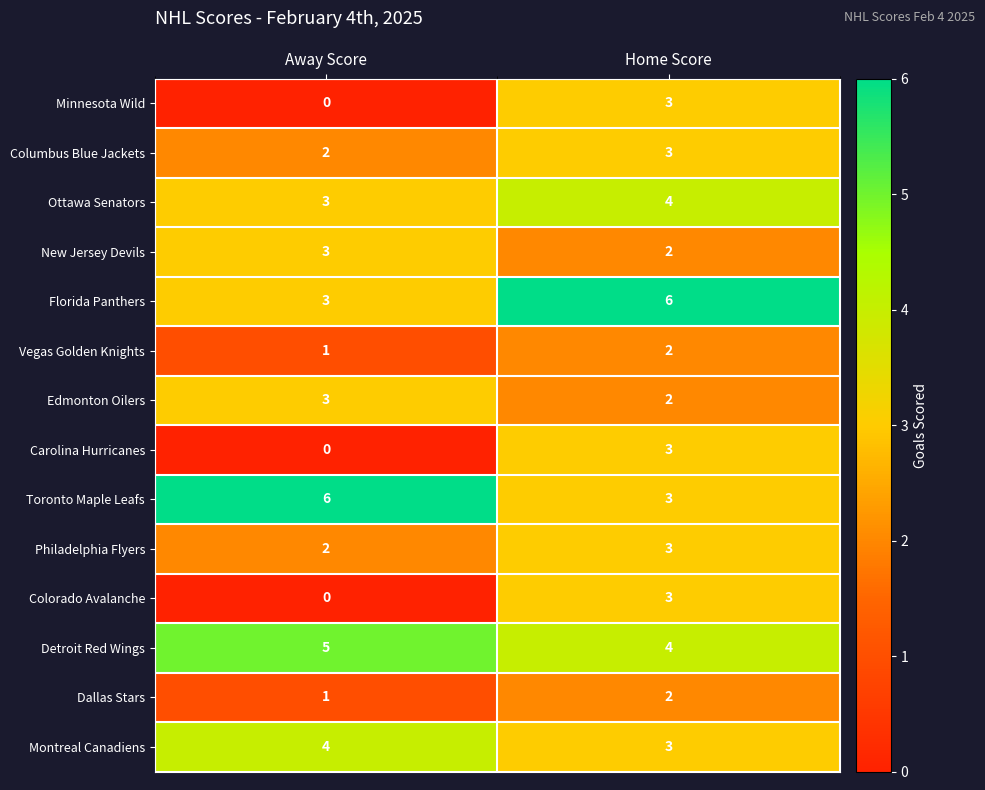

At which label is Carolina Hurricanes closest to 1?

Away Score